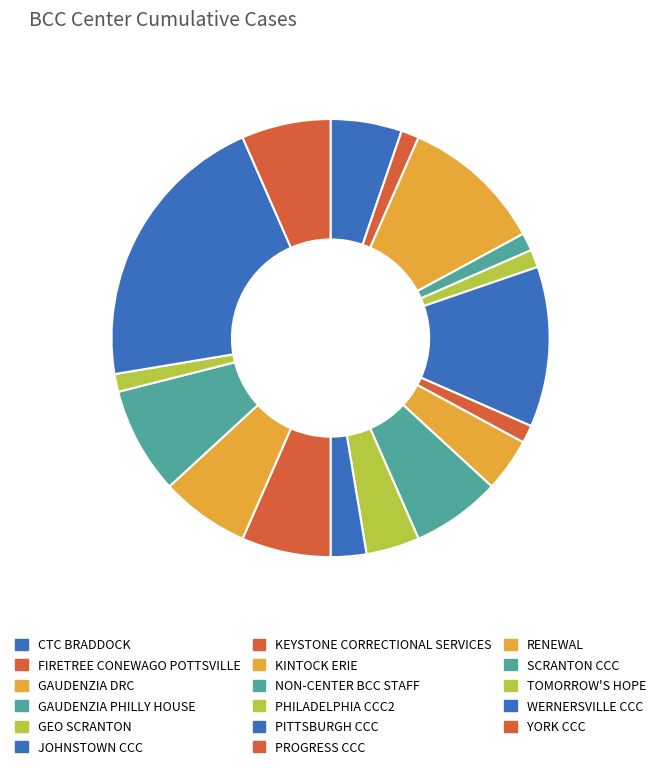

Which category has the smallest portion of the pie?

FIRETREE CONEWAGO POTTSVILLE